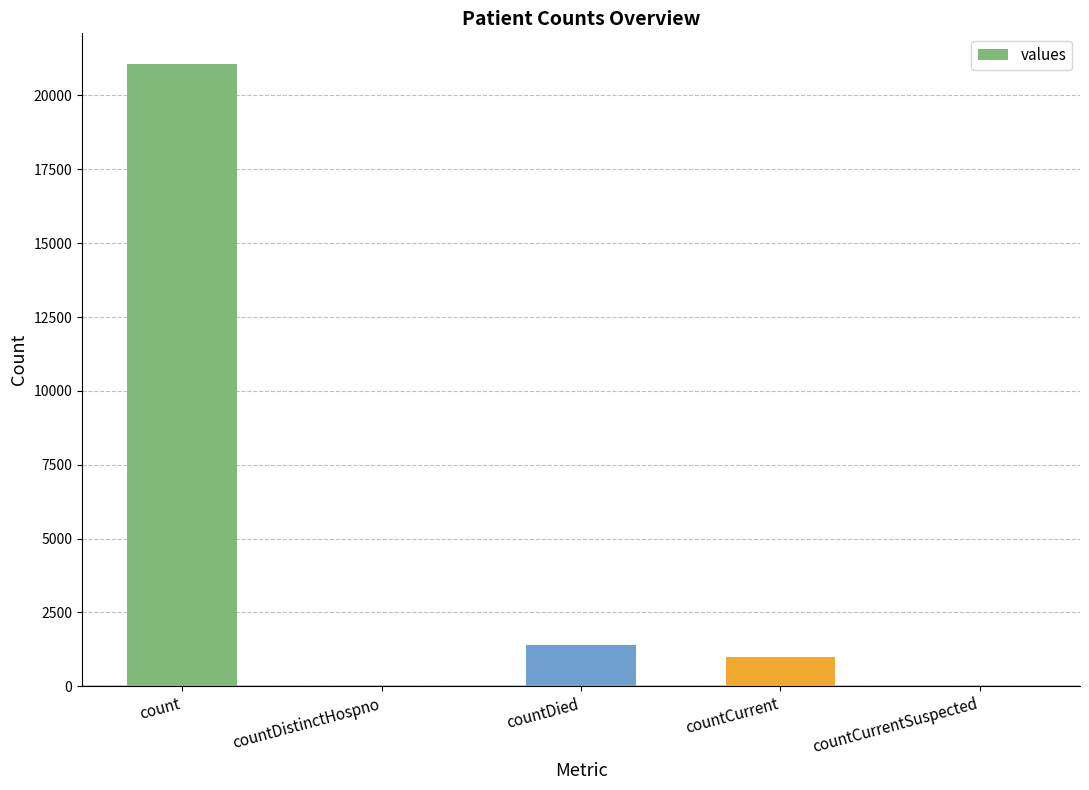

Reading right to left, list all the values displayed in this chart.

0	1006	1405	0	21050